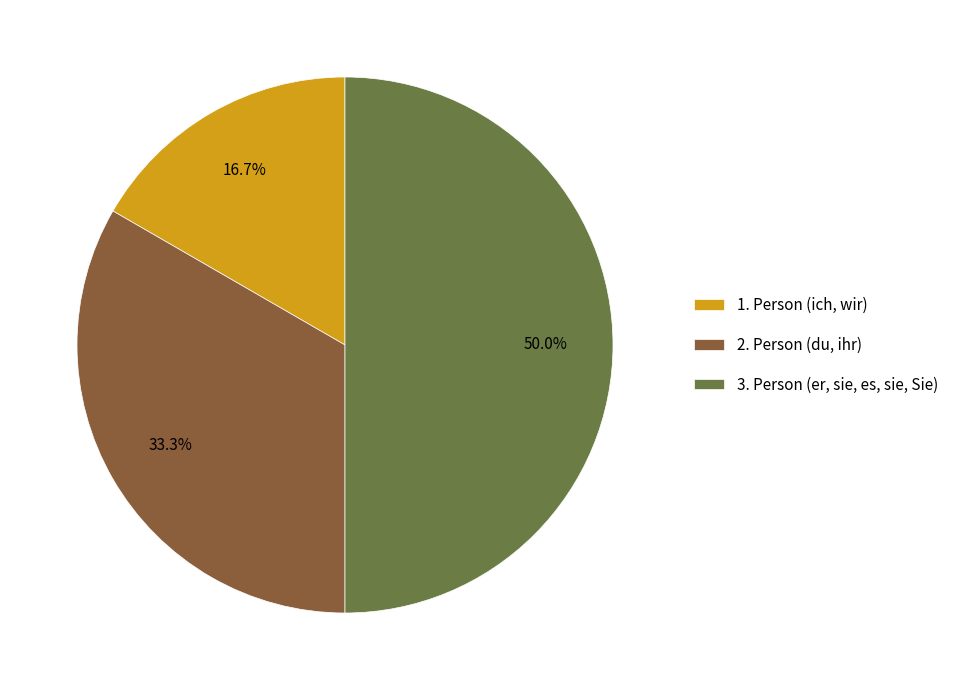

To the nearest percent, what percentage of the pie is 2. Person (du, ihr)?

33%